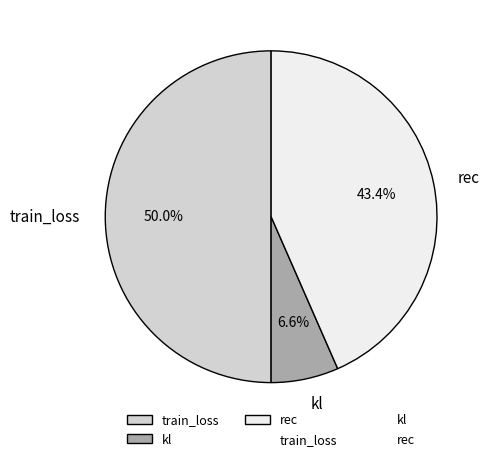

To the nearest percent, what is the difference between the kl and rec slice percentages?

37%